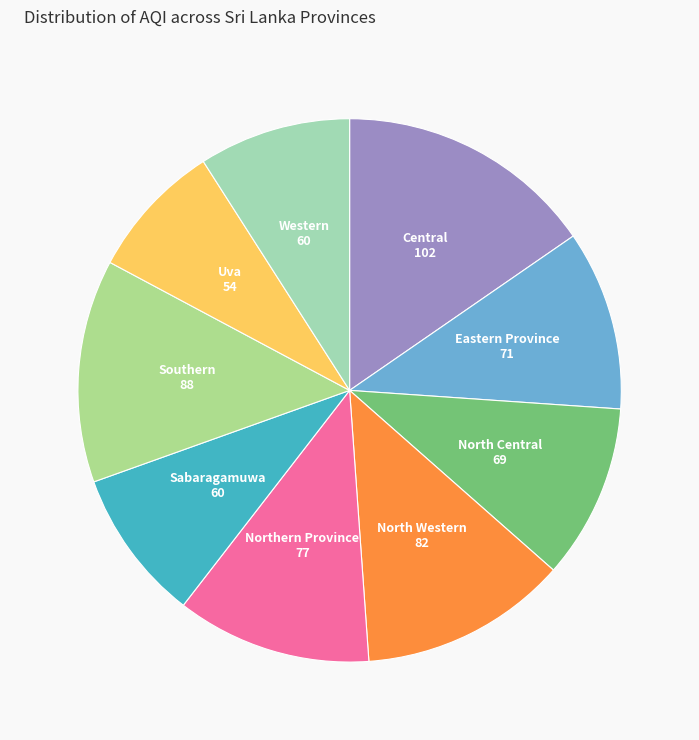

Which category has the smallest portion of the pie?

Uva